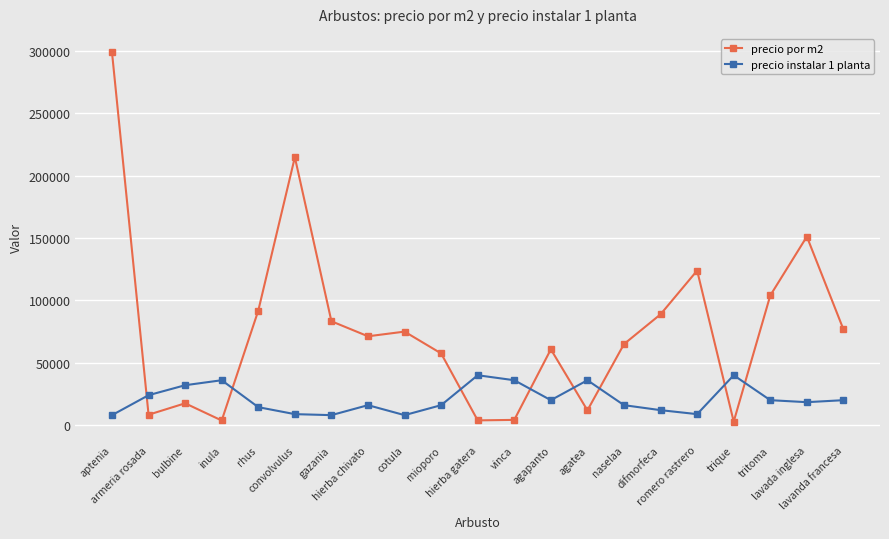

Does the chart have visible grid lines?

Yes